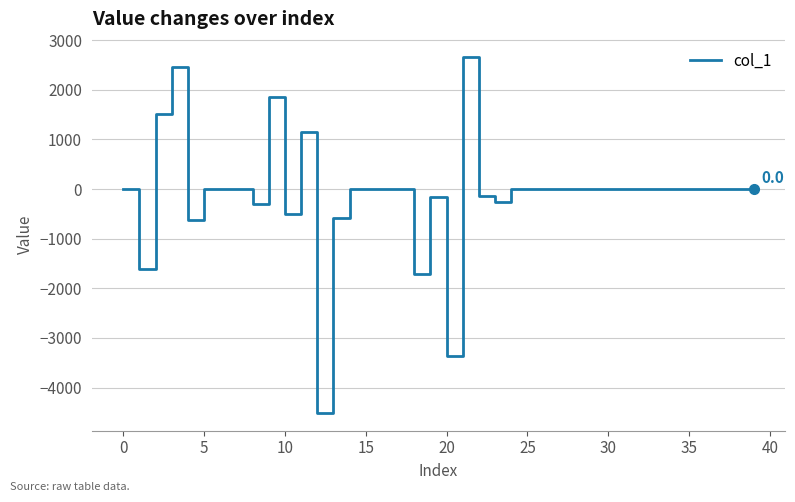

What is the greatest value displayed?

2668.5